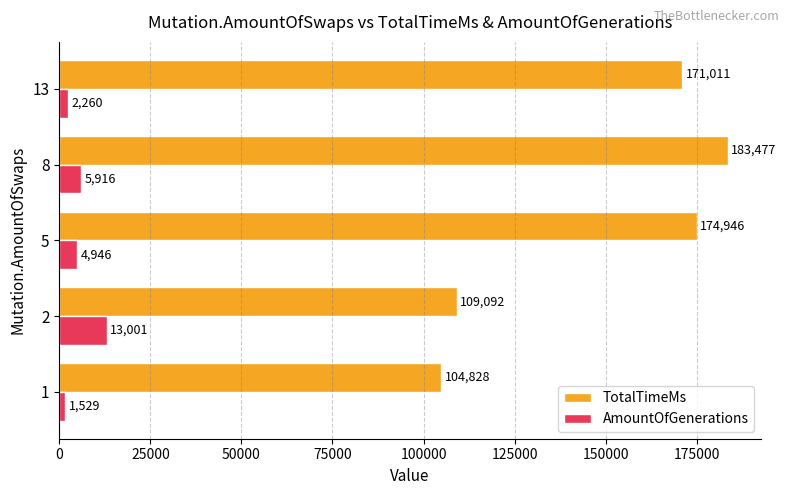

Which series has the largest total across all categories?

TotalTimeMs